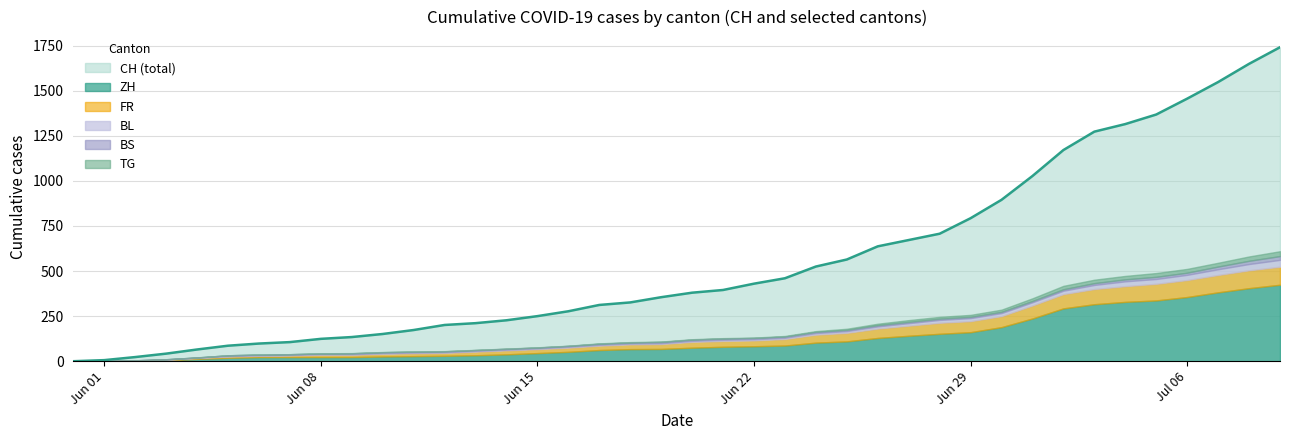

Which category has the highest value in the FR series?

2020-07-09